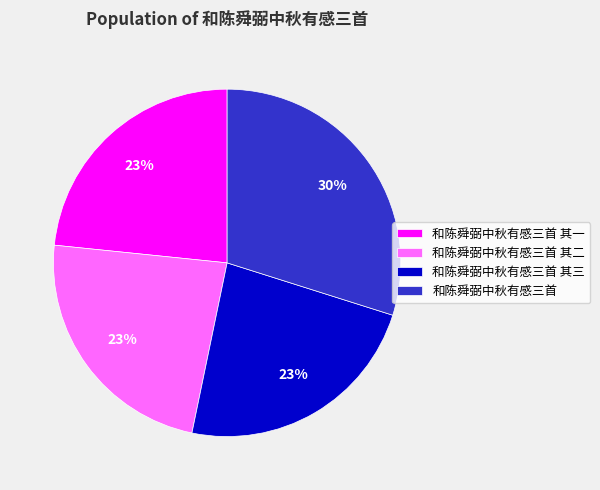

Combined, do 和陈舜弼中秋有感三首 其三 and 和陈舜弼中秋有感三首 account for over 50%?

Yes